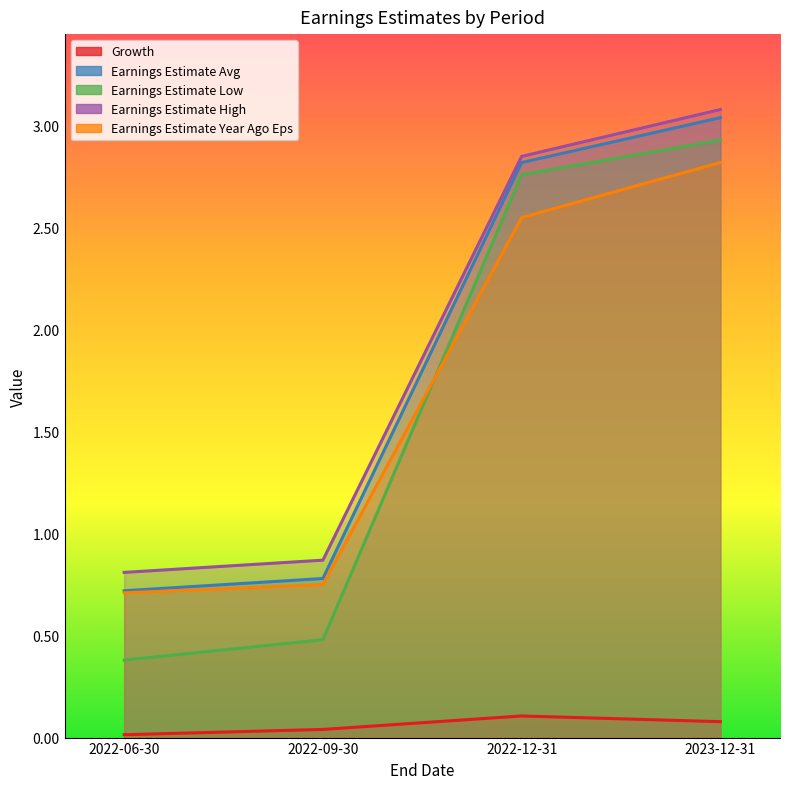

Which category has the lowest value in the Earnings Estimate Low series?

2022-06-30